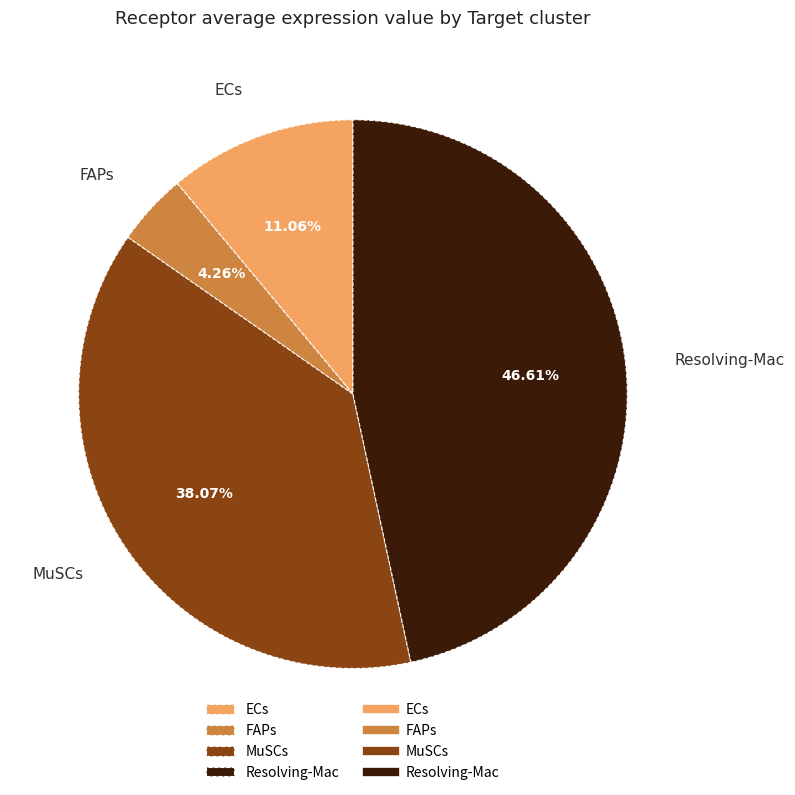

Which category has the biggest portion of the pie?

Resolving-Mac